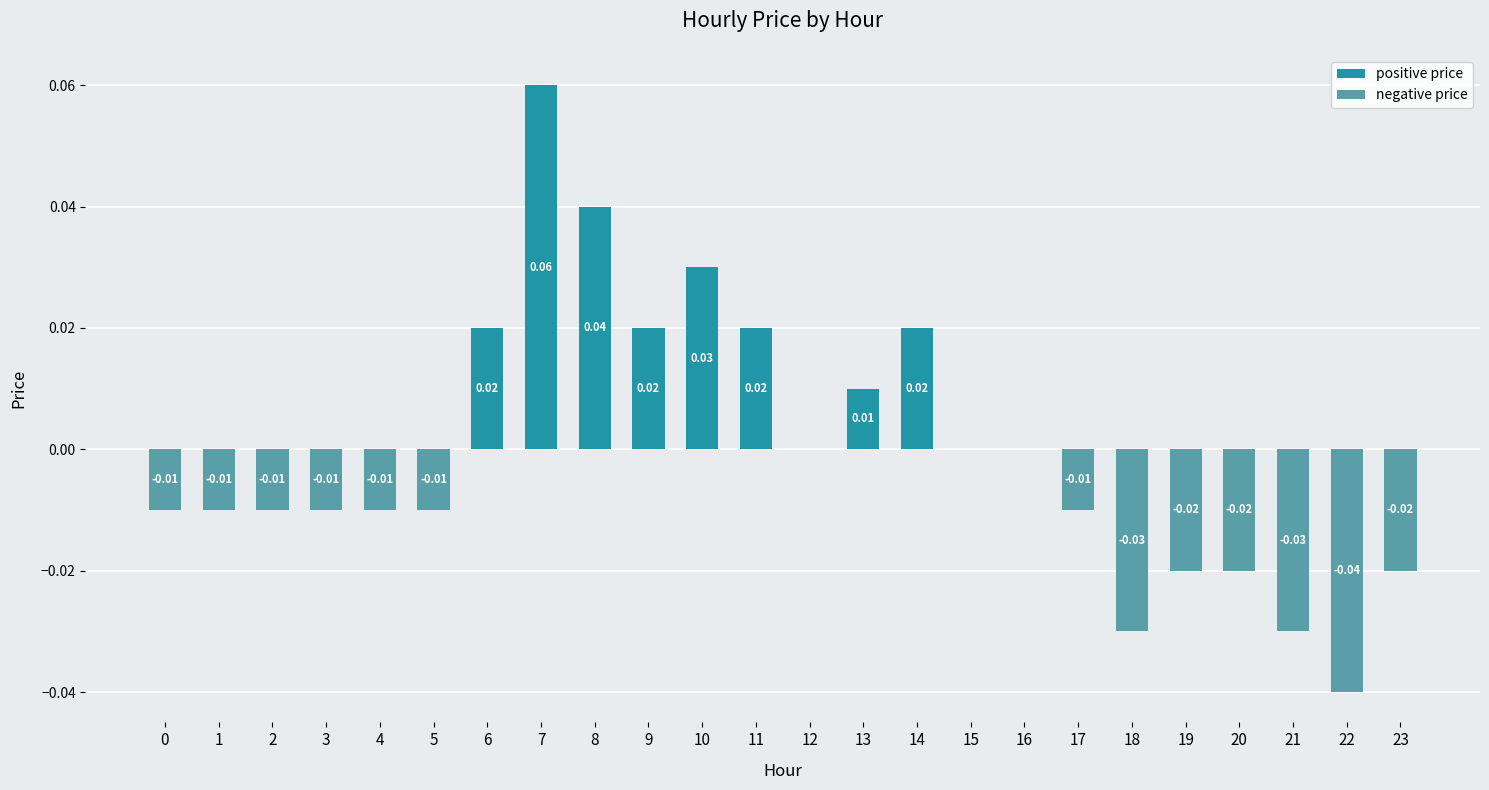

How many data points does each series have?

24